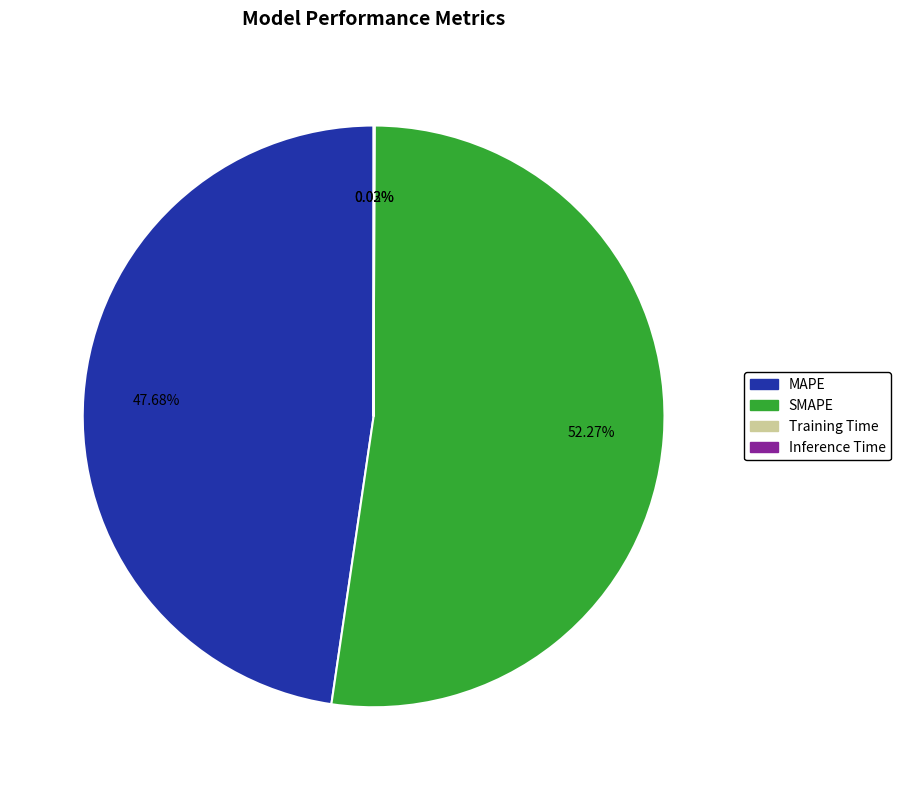

Is there a majority slice in this chart?

Yes